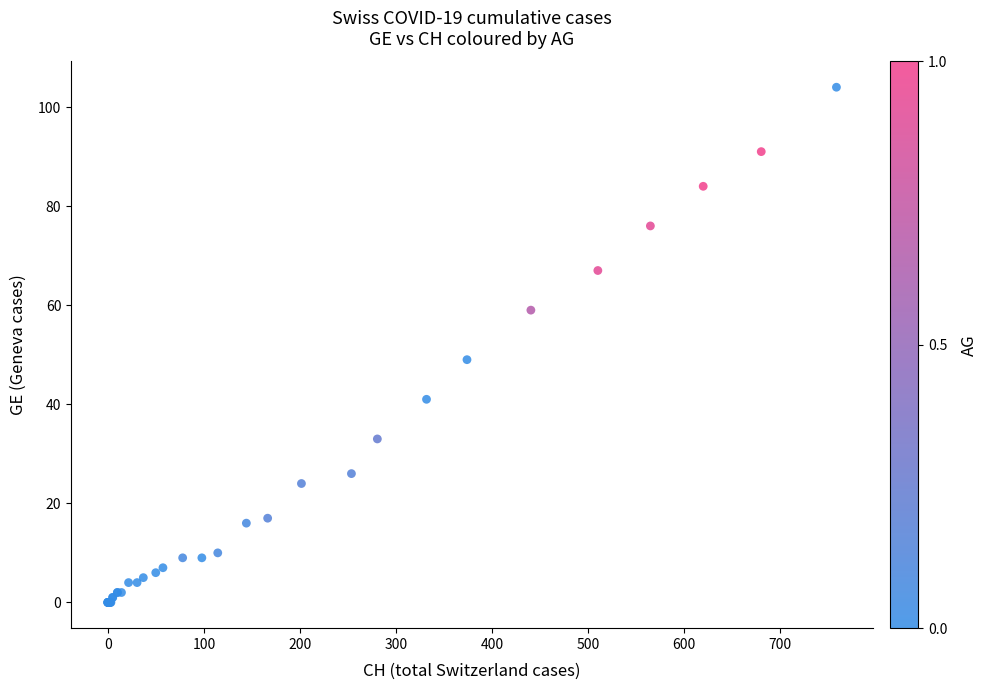

What Y value in the scatter plot is closest to 52?

49